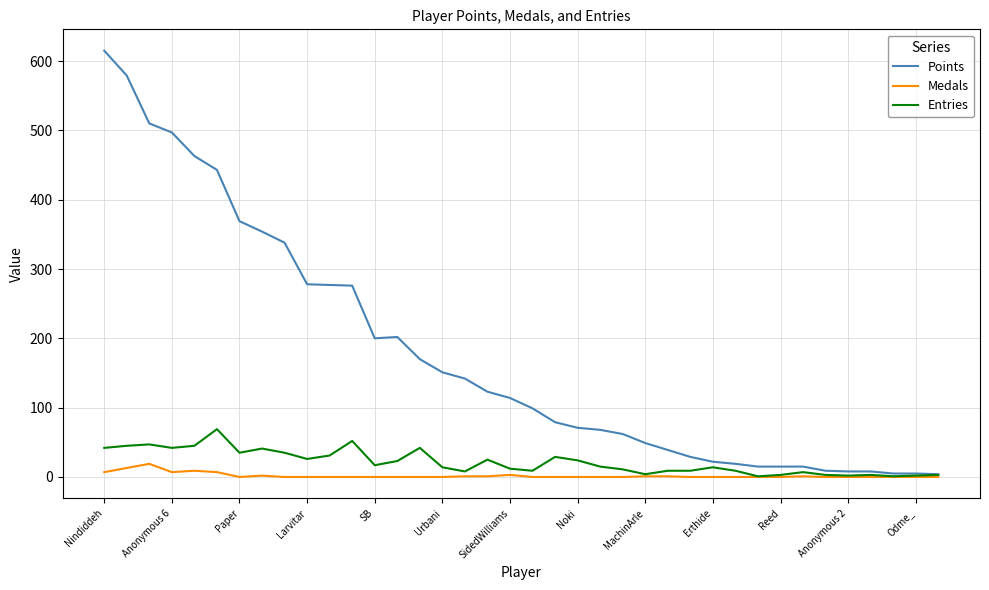

Which series has the largest range (max minus min)?

Points